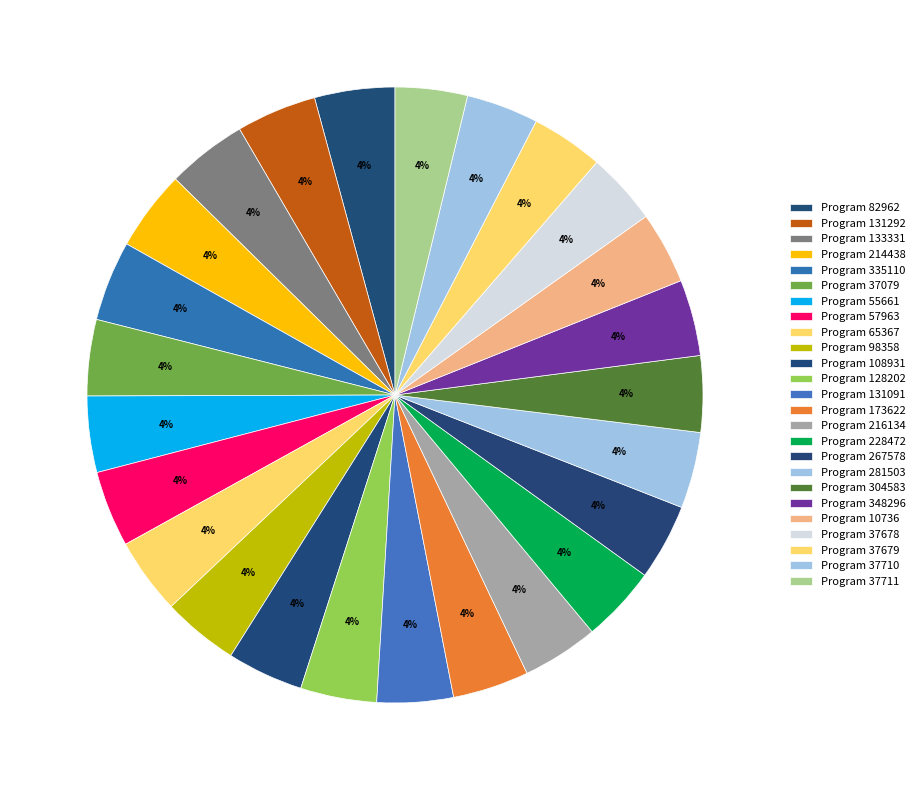

Which category has the smallest portion of the pie?

10736